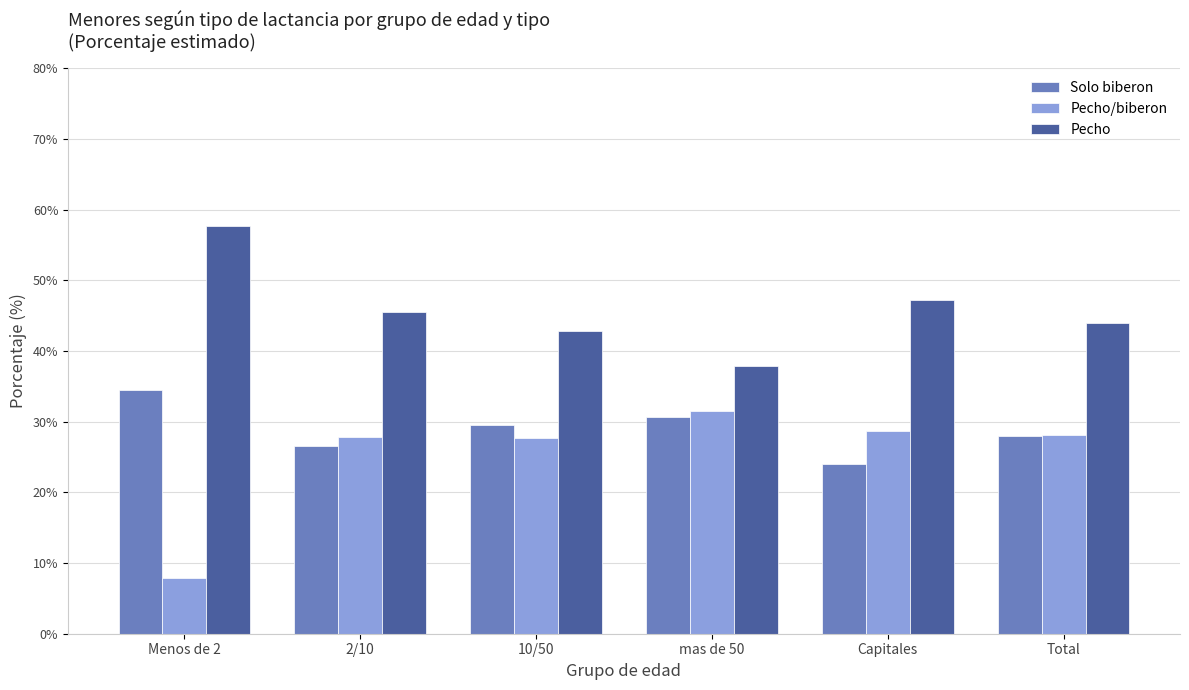

At Capitales, list the series in order from largest to smallest.

Pecho, Pecho/biberon, Solo biberon